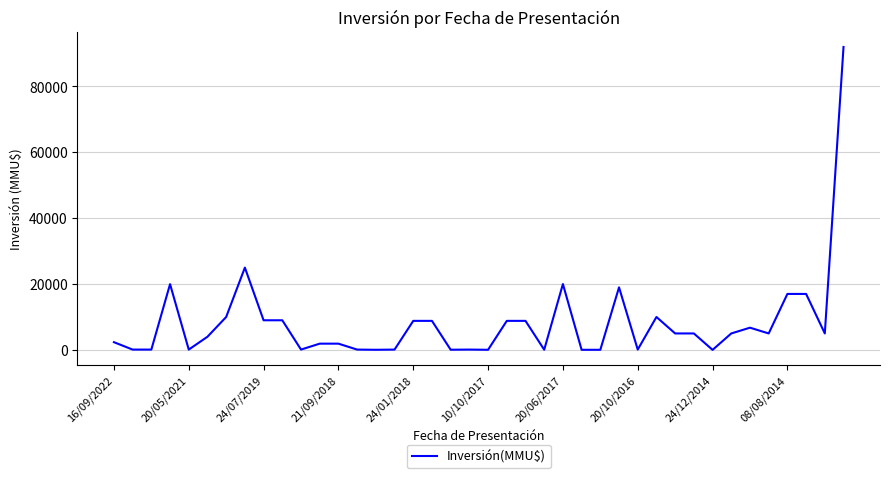

What is the difference between the maximum and minimum values?

91990